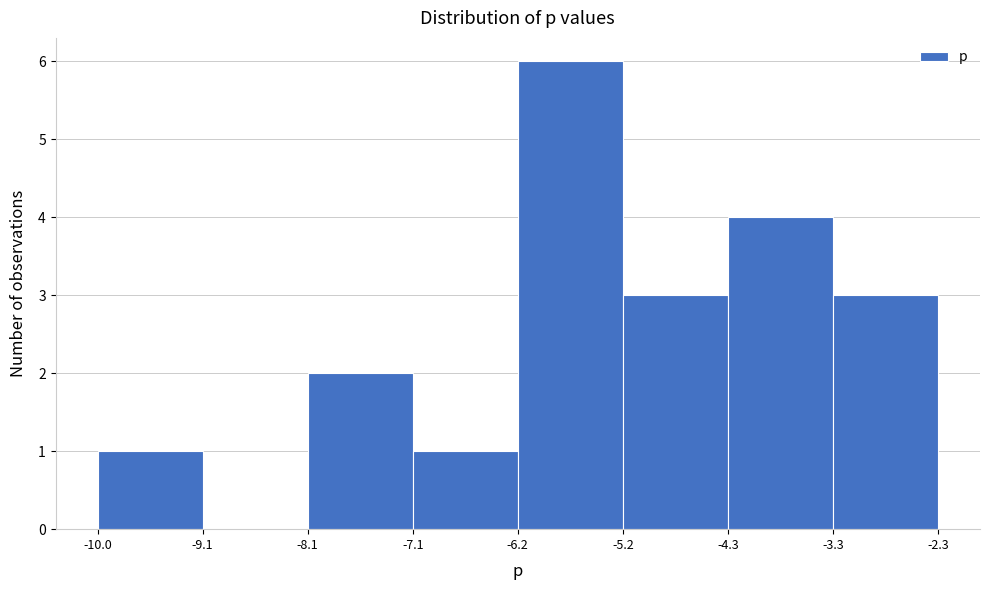

What is the height of the bar covering -6.2 to -5.2 on the x-axis? The values are not printed on the chart, so give them approximately, as read against the axis.

6